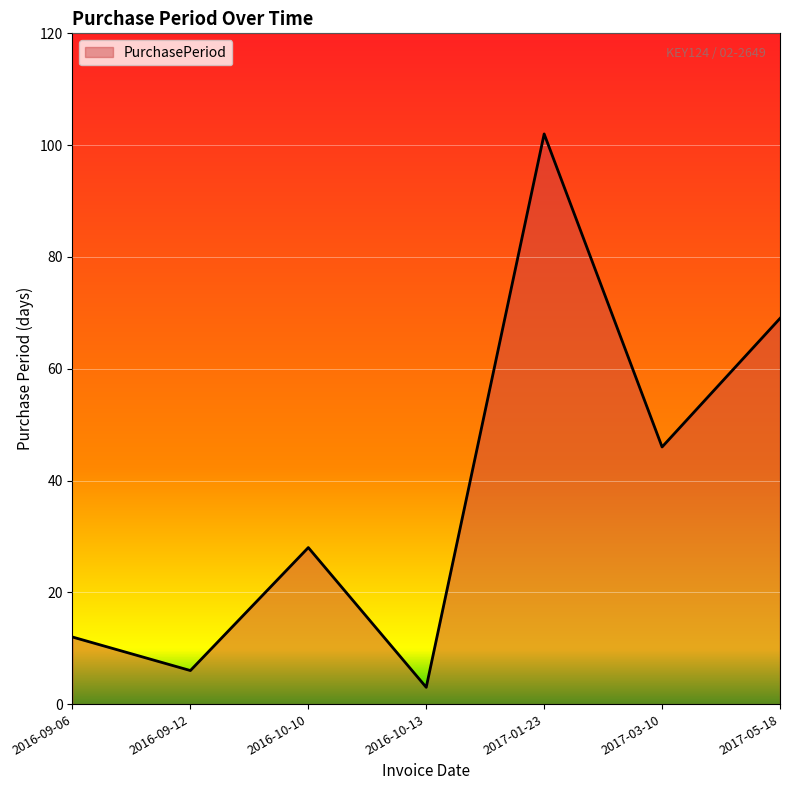

Which has a higher value, 2016-09-06 or 2016-10-13?

2016-09-06